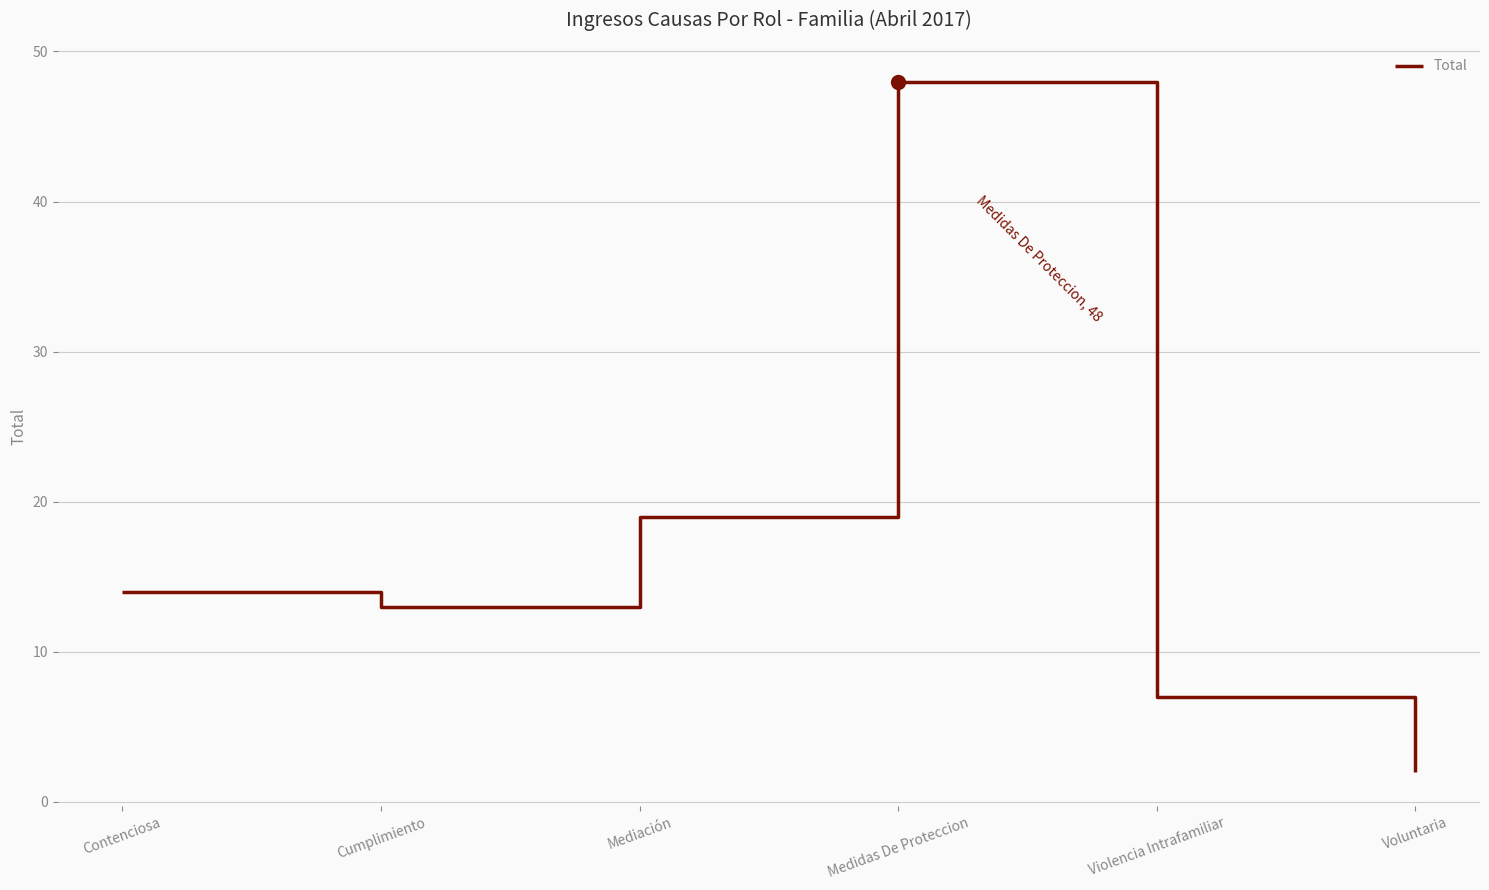

Reading left to right, what are all the values shown in this chart?

14	13	19	48	7	2